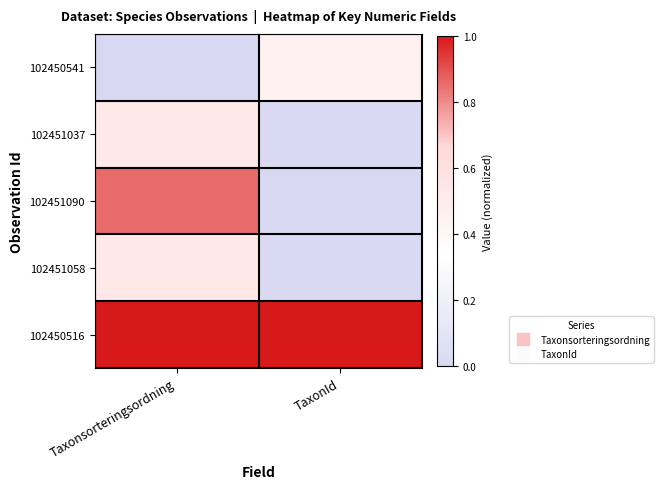

Reading left to right, transcribe all the data shown in this chart.

102450541: Taxonsorteringsordning=0.0	TaxonId=0.5
102451037: Taxonsorteringsordning=0.5	TaxonId=0.0
102451090: Taxonsorteringsordning=0.9	TaxonId=0.0
102451058: Taxonsorteringsordning=0.5	TaxonId=0.0
102450516: Taxonsorteringsordning=1.0	TaxonId=1.0